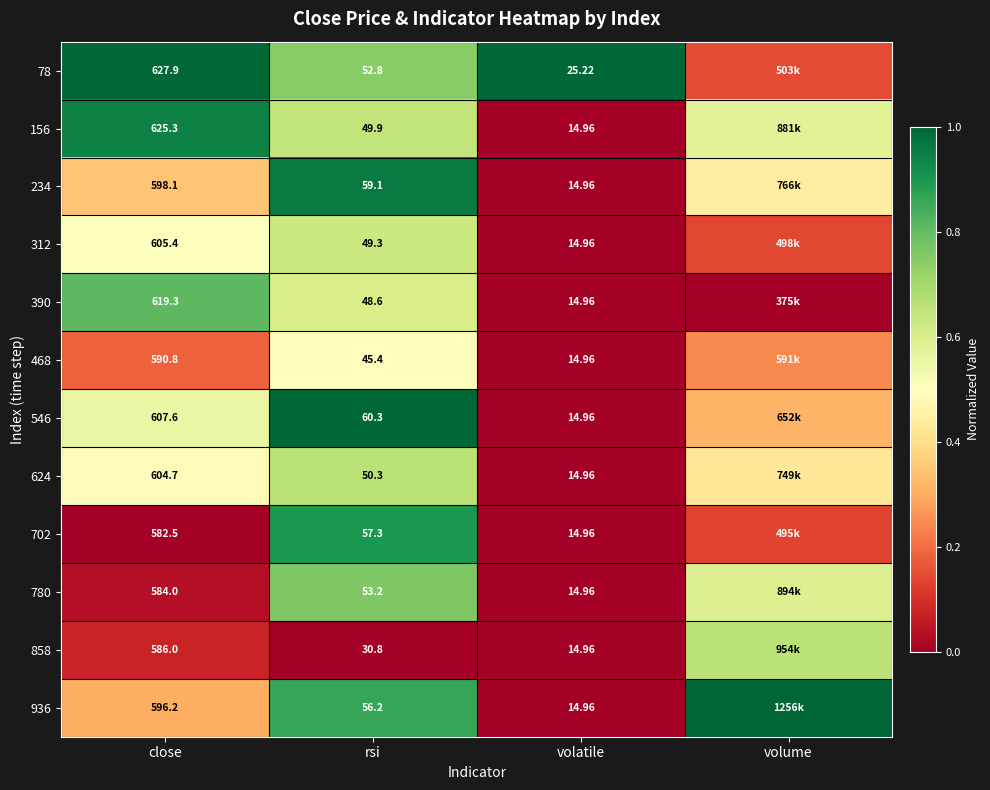

At which category does the chart reach its minimum across all series?

volatile